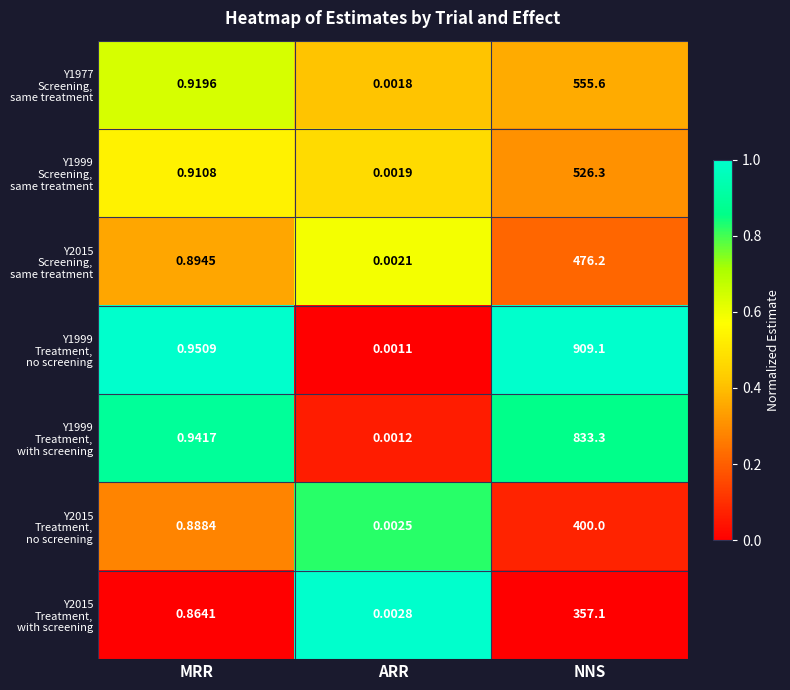

Which label corresponds to the smallest value in the chart?

ARR